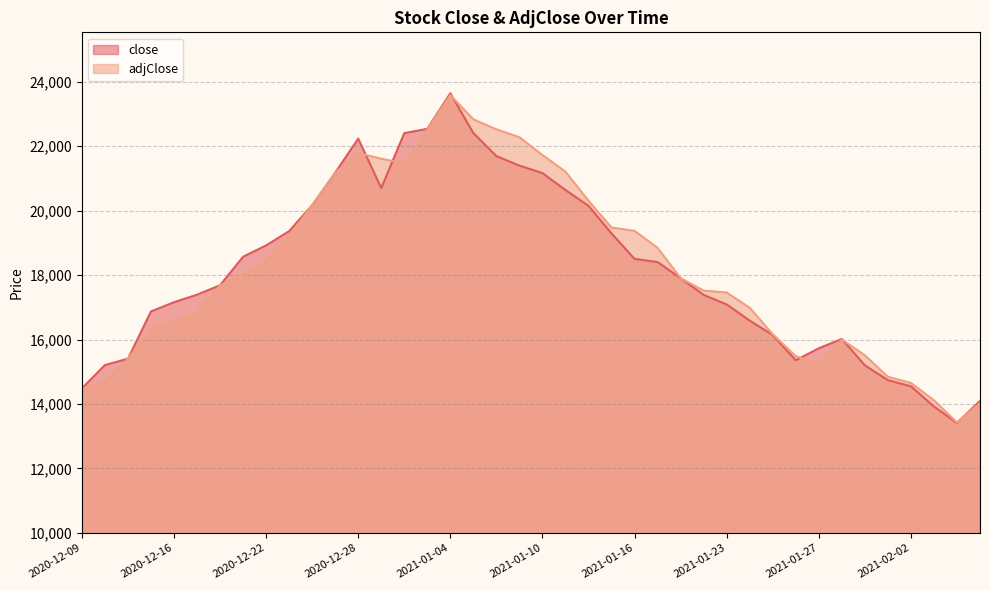

True or false: close has a value of 30363 at 2020-12-26.

False